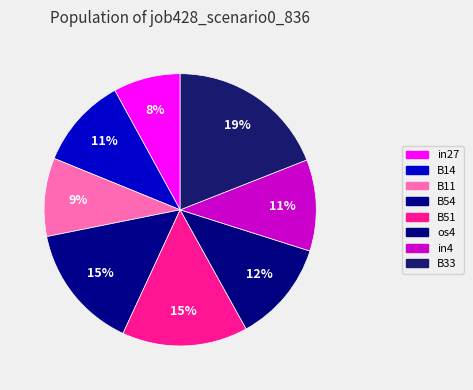

How many slices are in this pie chart?

8